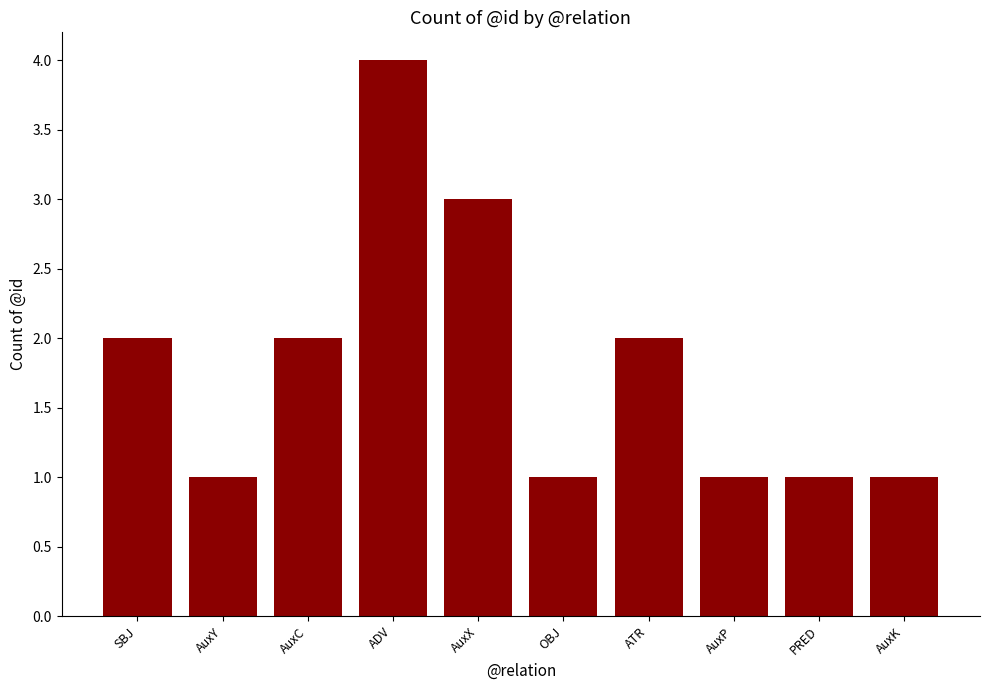

Reading left to right, what are all the values shown in this chart?

SBJ=2	AuxY=1	AuxC=2	ADV=4	AuxX=3	OBJ=1	ATR=2	AuxP=1	PRED=1	AuxK=1